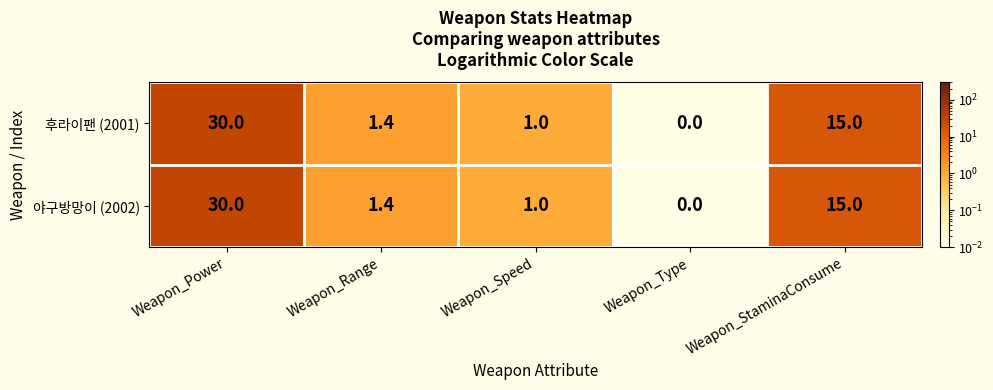

What is the difference between the 야구방망이 (2002) values at Weapon_Speed and Weapon_Range?

0.4